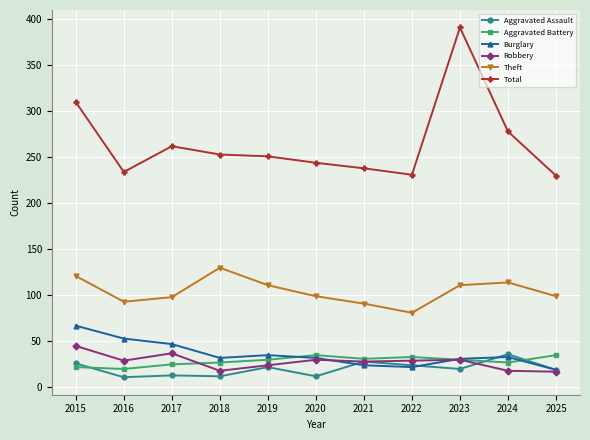

At which label is Burglary closest to 43?

2017